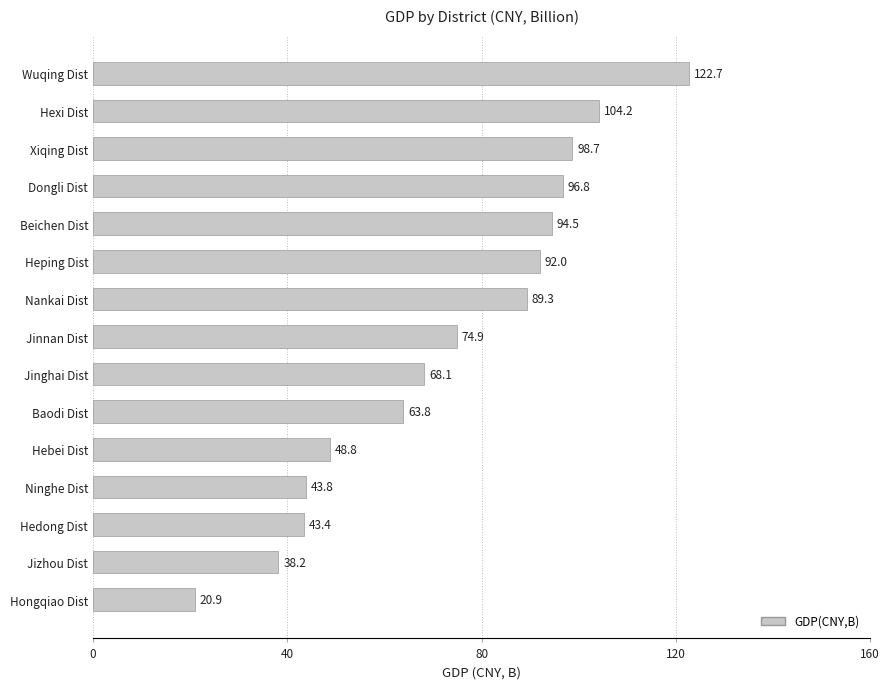

What is the ratio of the value at Jinghai Dist to the value at Nankai Dist?

0.8